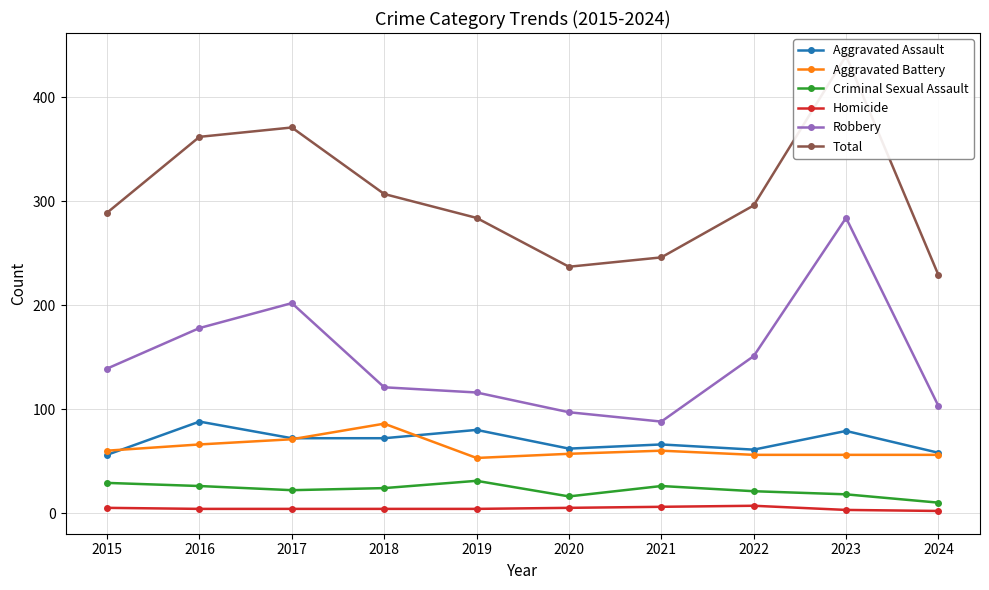

True or false: Aggravated Assault and Aggravated Battery intersect in this chart.

True